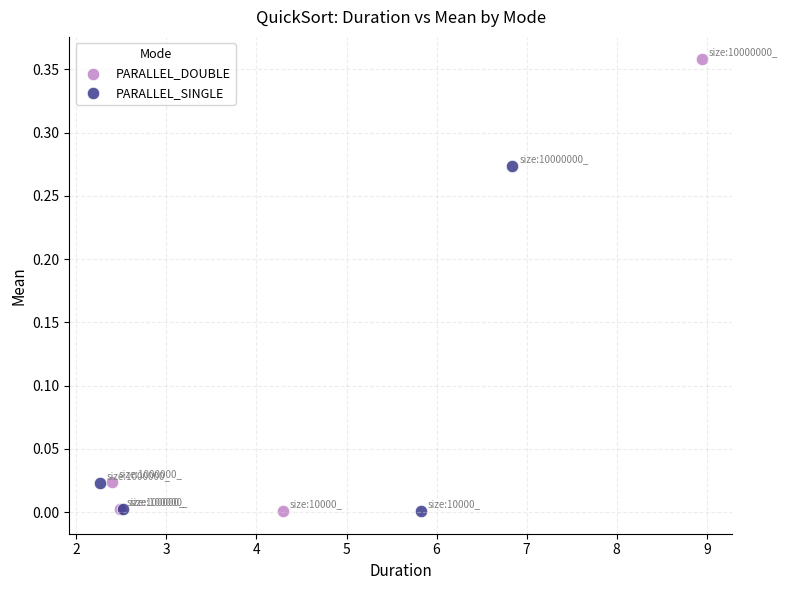

What are all the series names shown in the legend?

PARALLEL_DOUBLE, PARALLEL_SINGLE